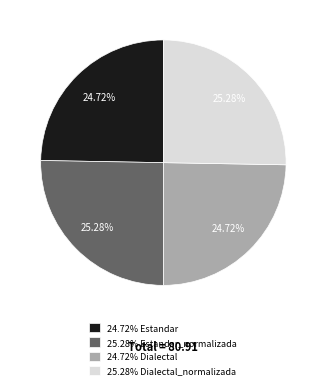

Approximately how many times larger is the value at 24.72% Dialectal compared to 24.72% Estandar?

1.0